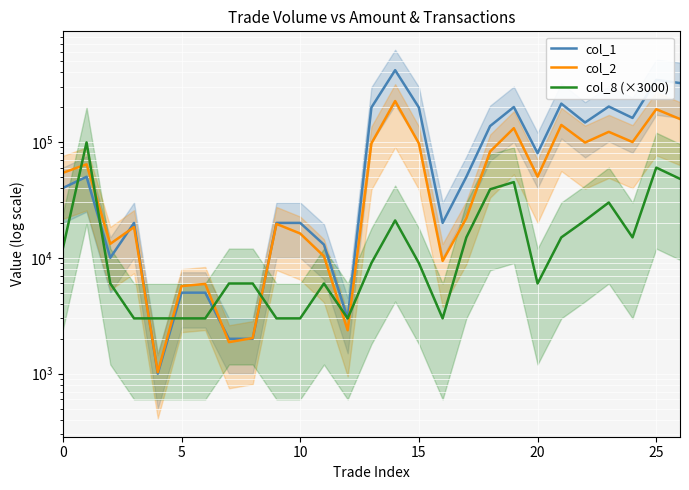

Which series changed the most between 8 and 24?

col_1